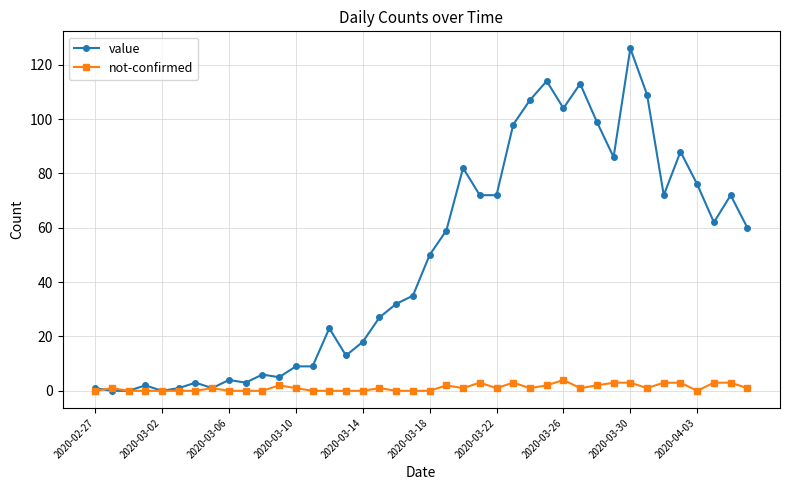

Which series has the largest total across all categories?

value